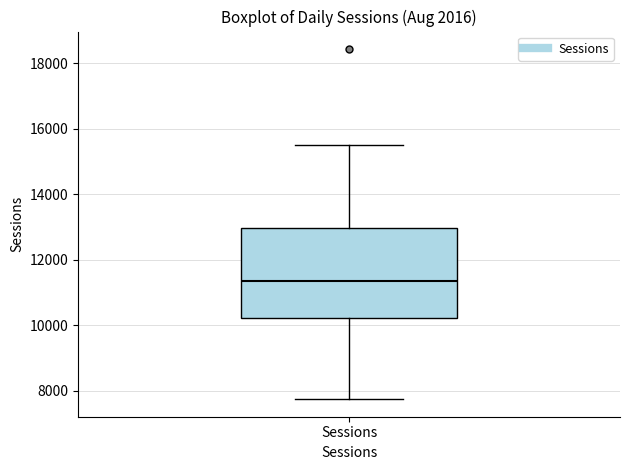

Where does the lower whisker of the box for Sessions end on the y-axis? The values are not printed on the chart, so give them approximately, as read against the axis.

7800